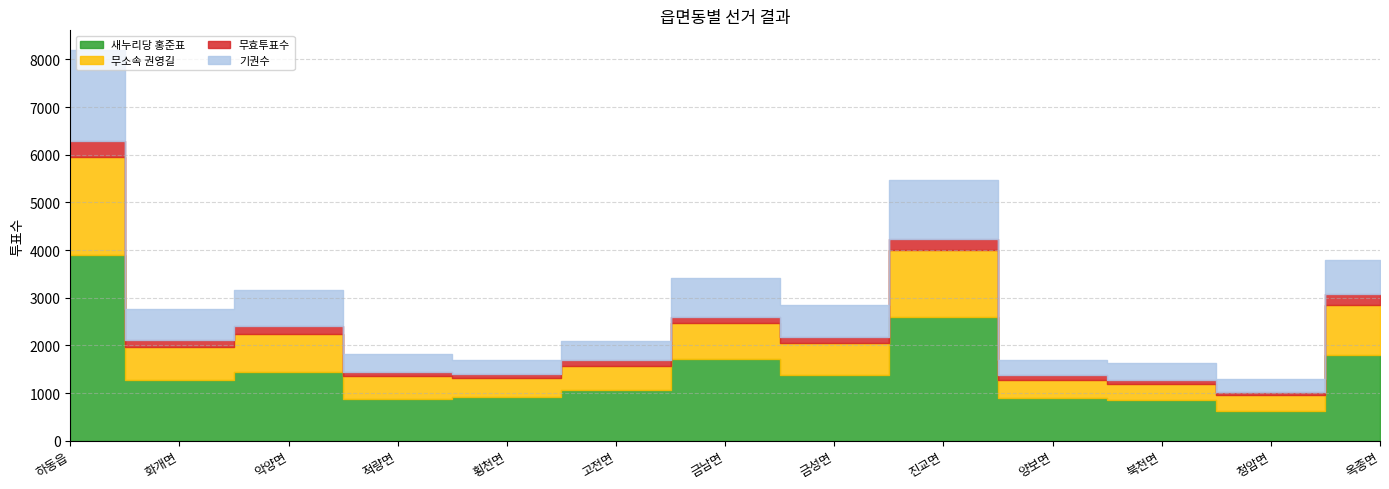

Reading right to left, list all the values displayed in this chart.

새누리당 홍준표: 1790	622	858	897	2589	1380	1713	1074	920	878	1450	1275	3889
무소속 권영길: 1061	337	330	387	1419	668	763	499	397	471	788	695	2069
무효투표수: 221	66	90	91	230	127	124	116	79	84	177	147	335
기권수: 728	270	353	323	1231	681	824	396	307	390	748	652	1905